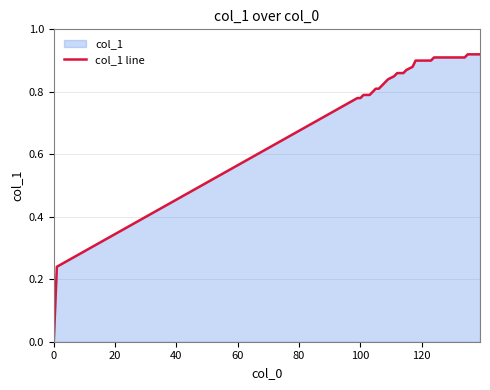

How many values are above zero?

39